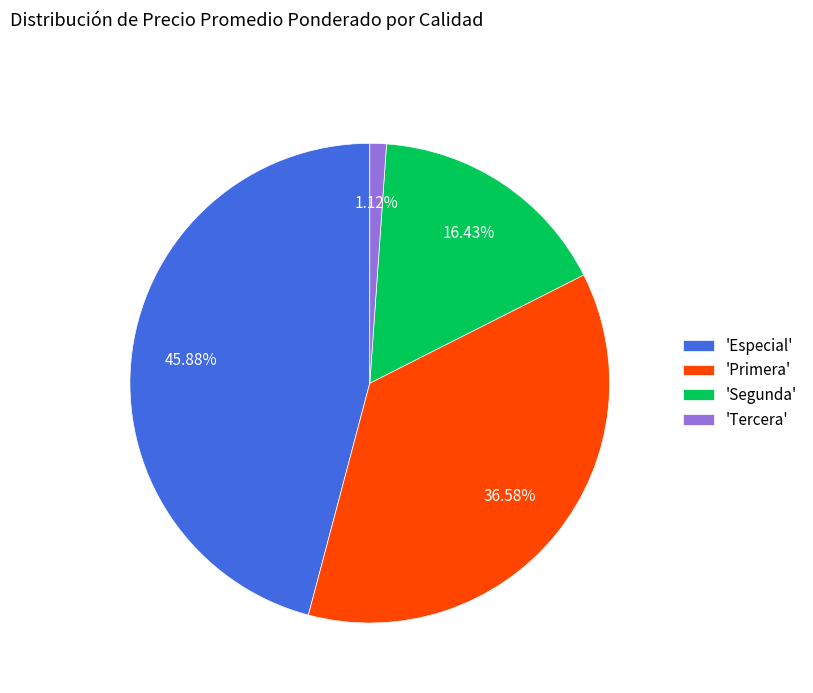

Count the number of slices in the pie.

4